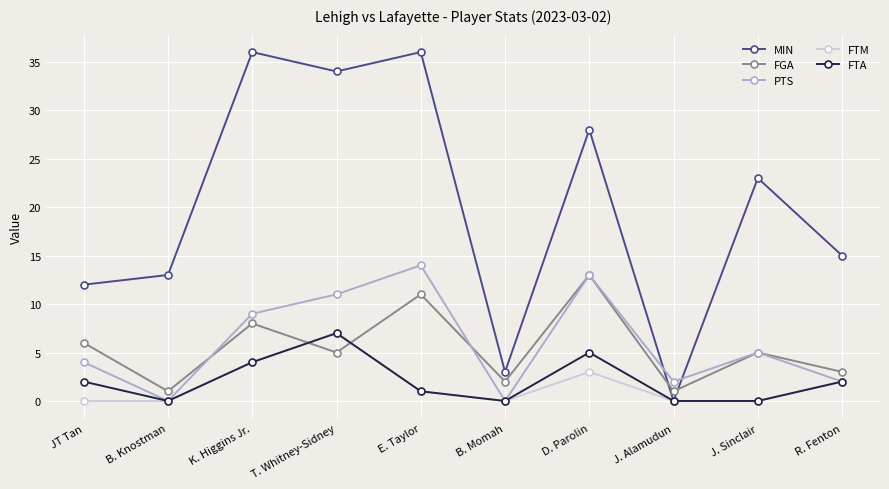

At which category does MIN reach its first local valley?

T. Whitney-Sidney